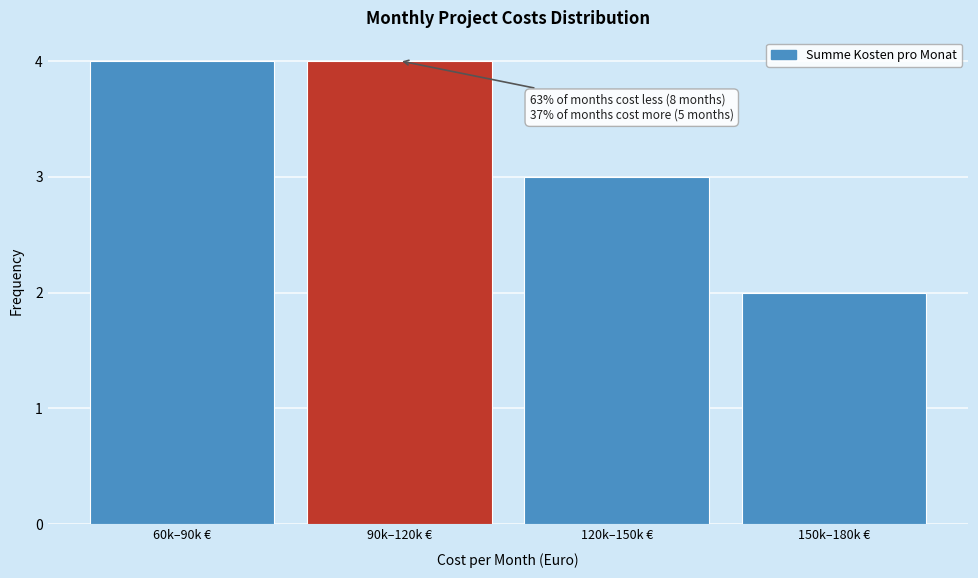

Reading left to right, list all the values displayed in this chart.

60k–90k €=4	90k–120k €=4	120k–150k €=3	150k–180k €=2